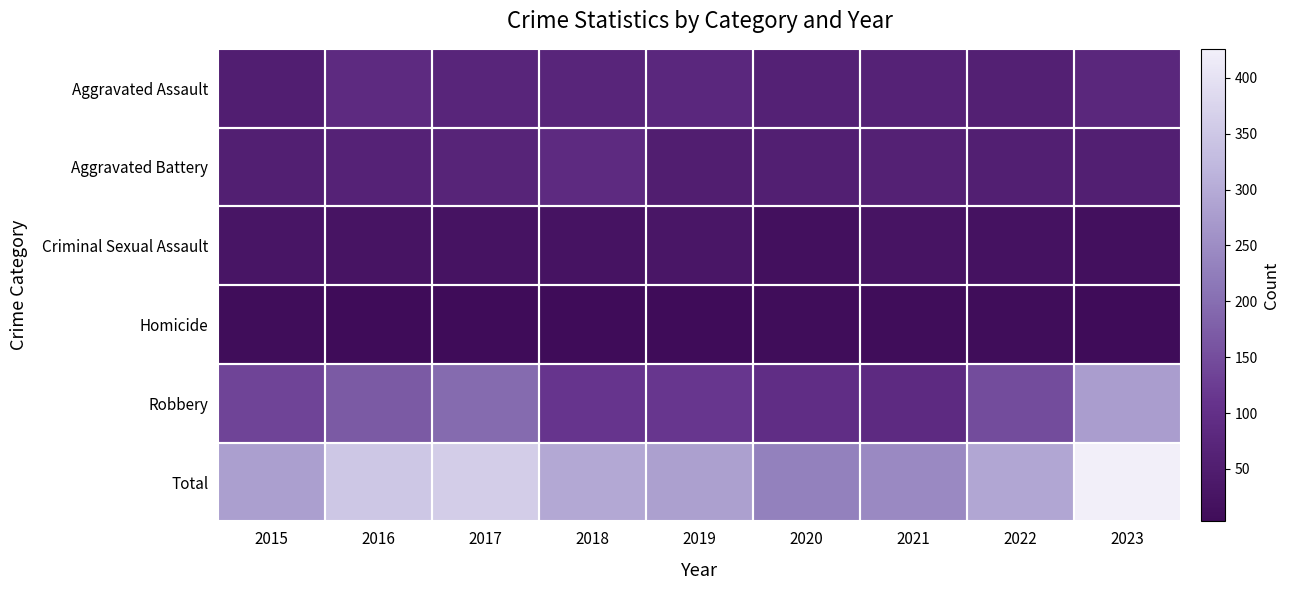

How many series are shown in this chart?

6